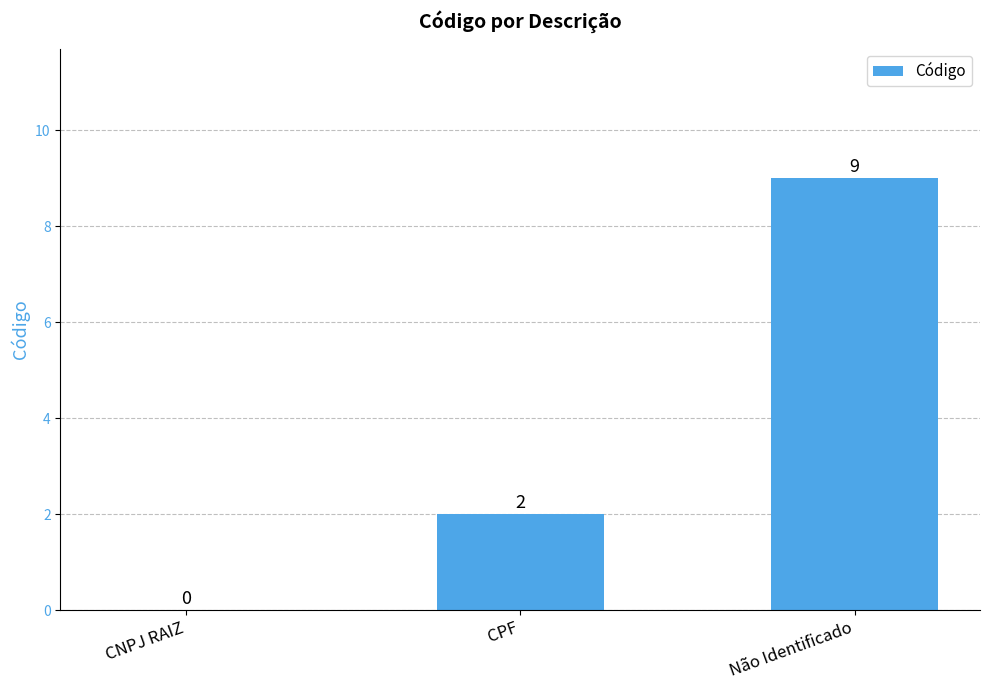

What is the sum of all values?

11